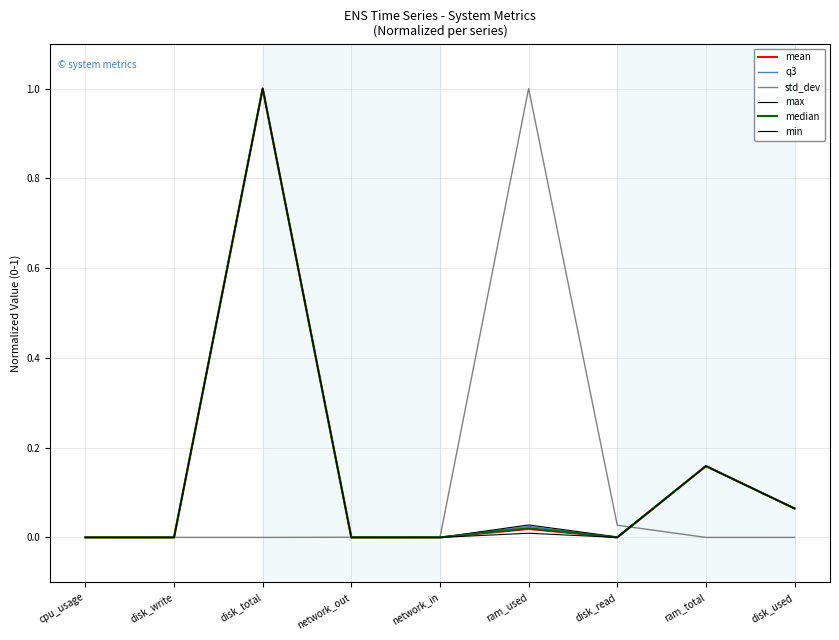

At which category is the sum across all series the highest?

disk_total